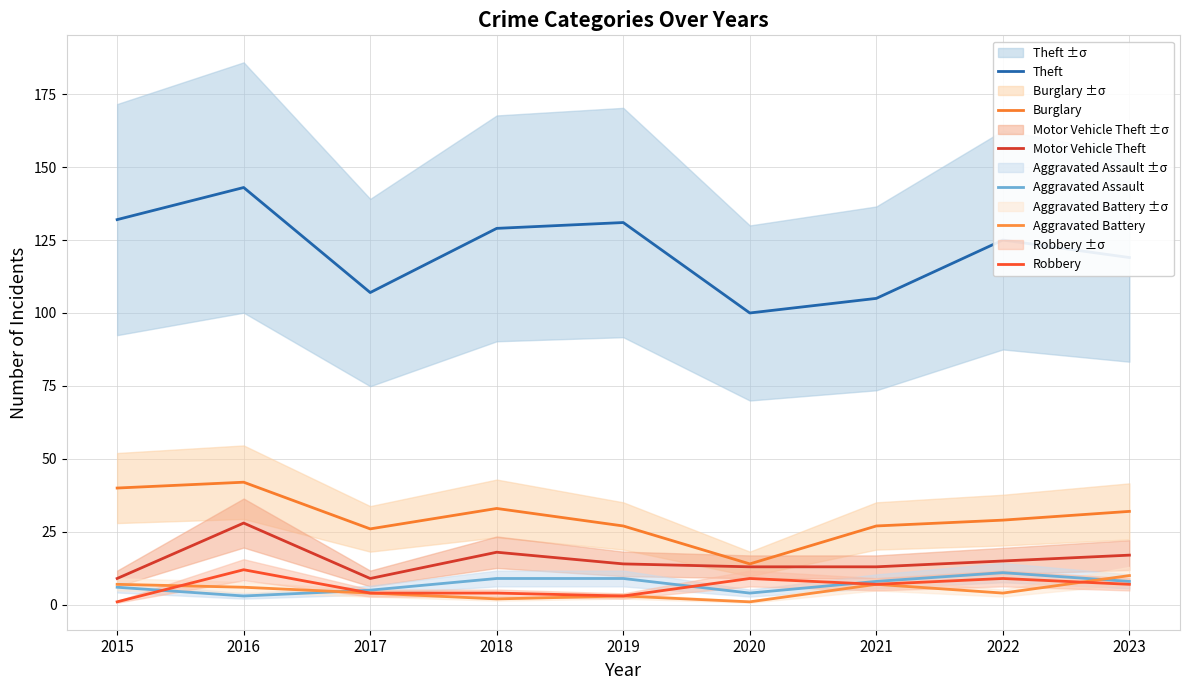

What is the difference between the second highest and minimum values in the Theft series?

32